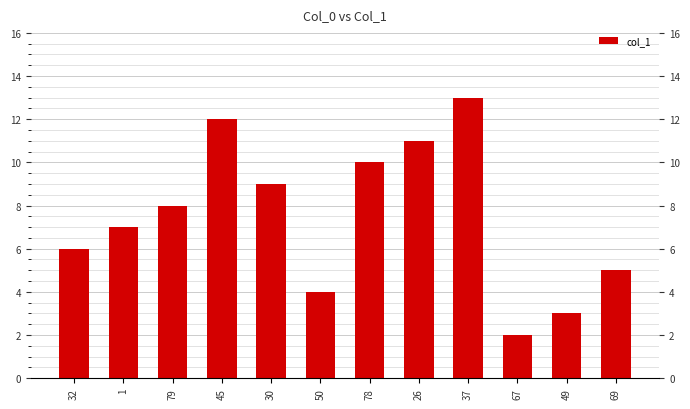

Is it true that the value at 45 is 12?

True